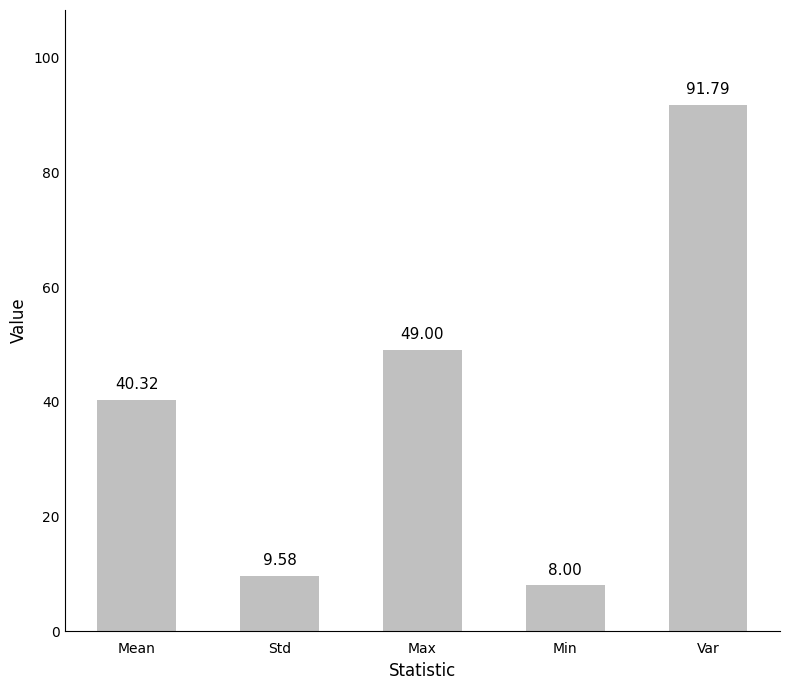

Rank the categories by value from highest to lowest.

Var, Max, Mean, Std, Min